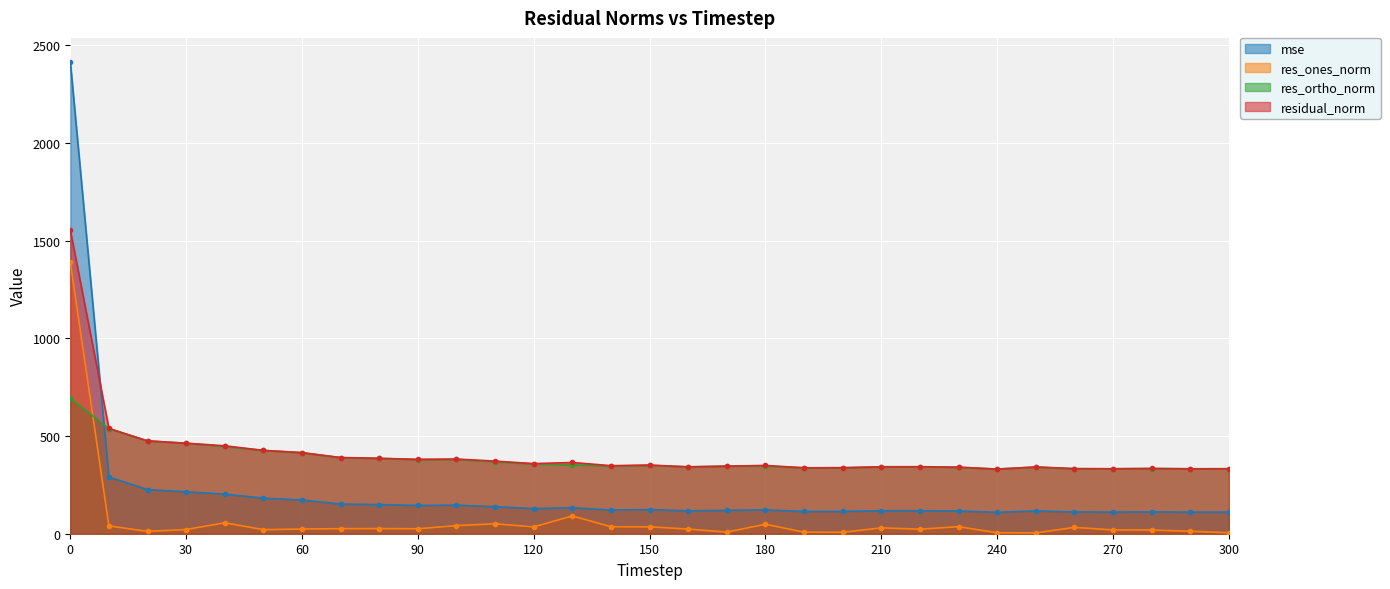

List the series in order of their peak value, lowest first.

res_ortho_norm, res_ones_norm, residual_norm, mse